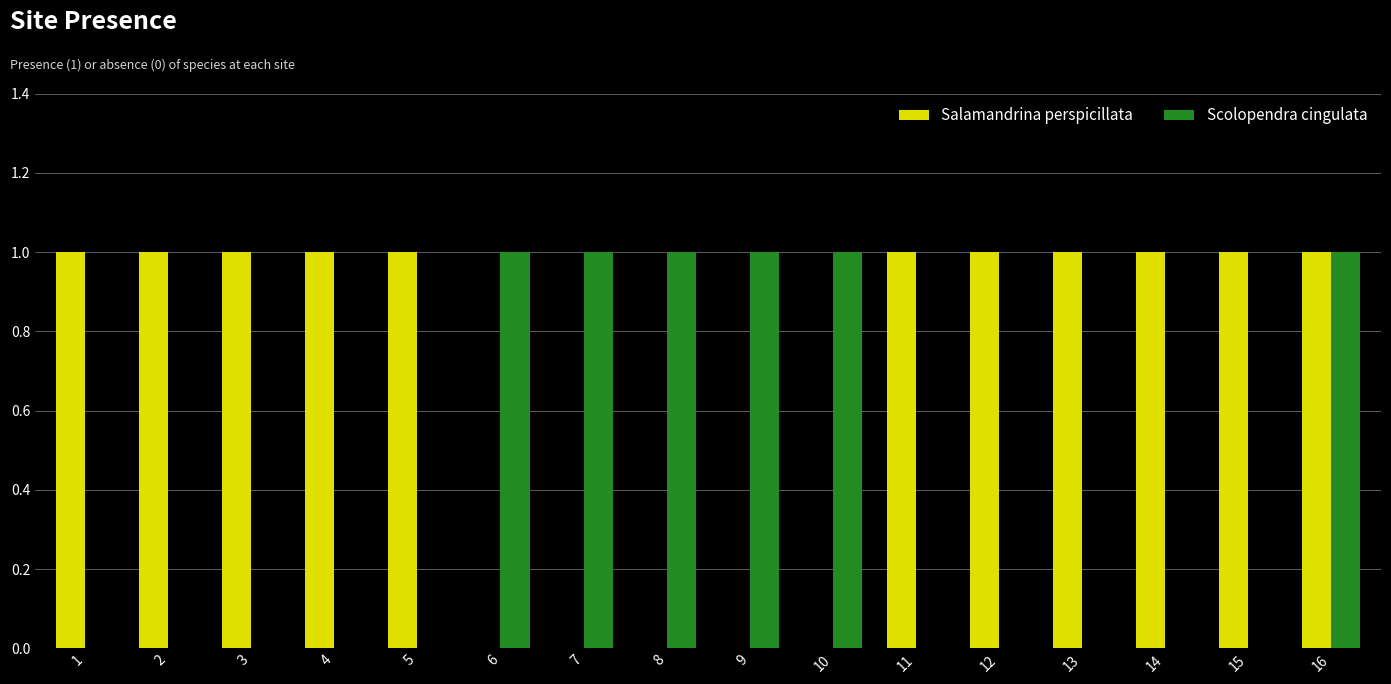

Between 15 and 16, which series saw the biggest shift?

Scolopendra cingulata